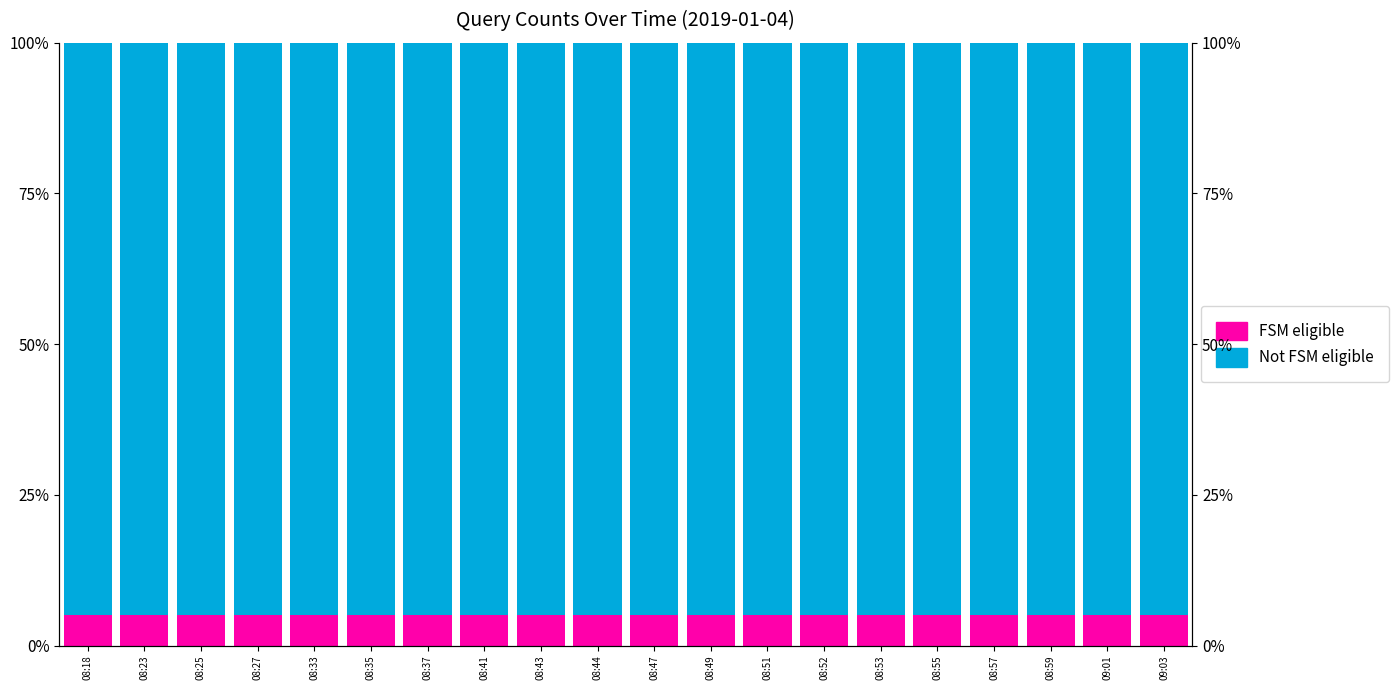

Where is FSM eligible nearest to the value 5?

08:18